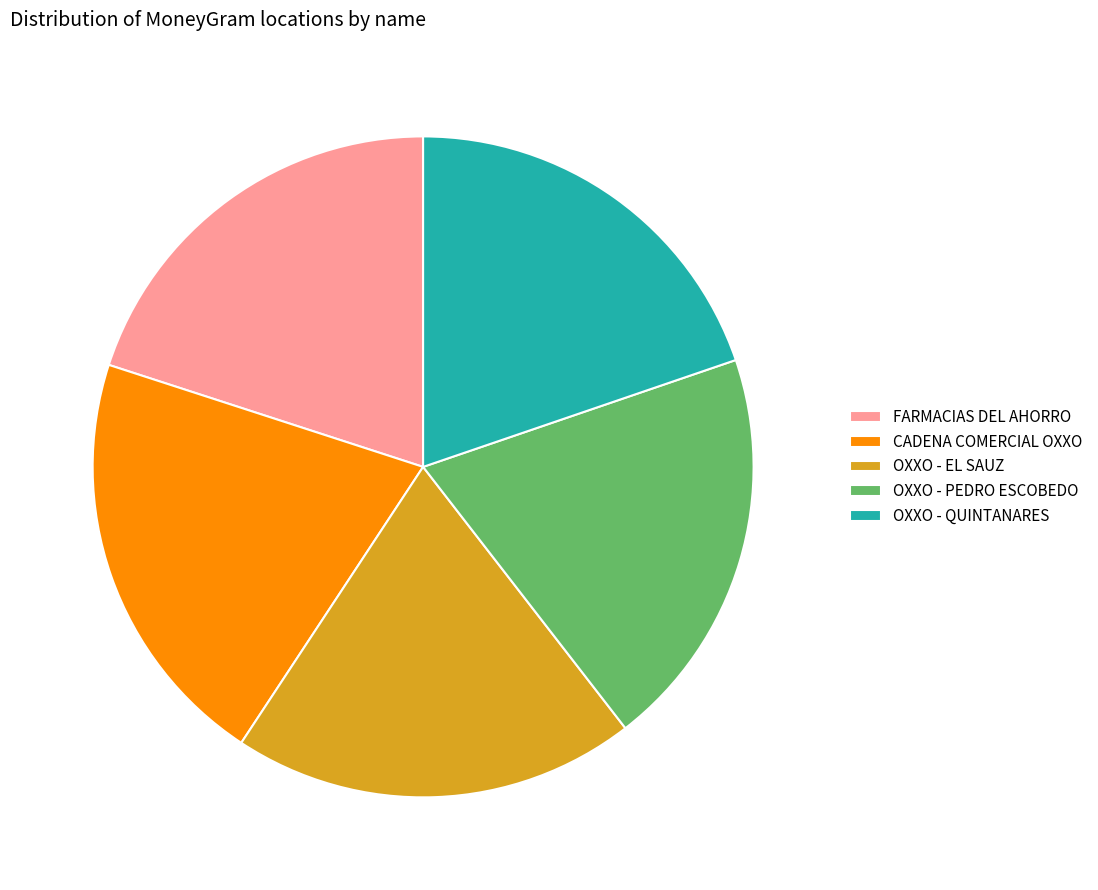

How many slices are in this pie chart?

5